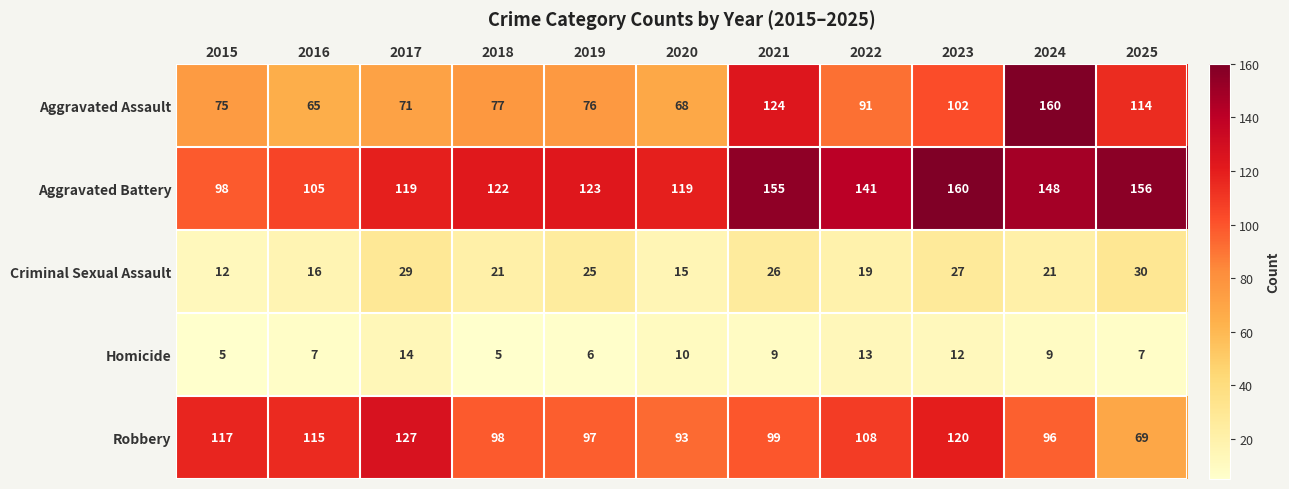

What is the sum of all Aggravated Assault values?

1023